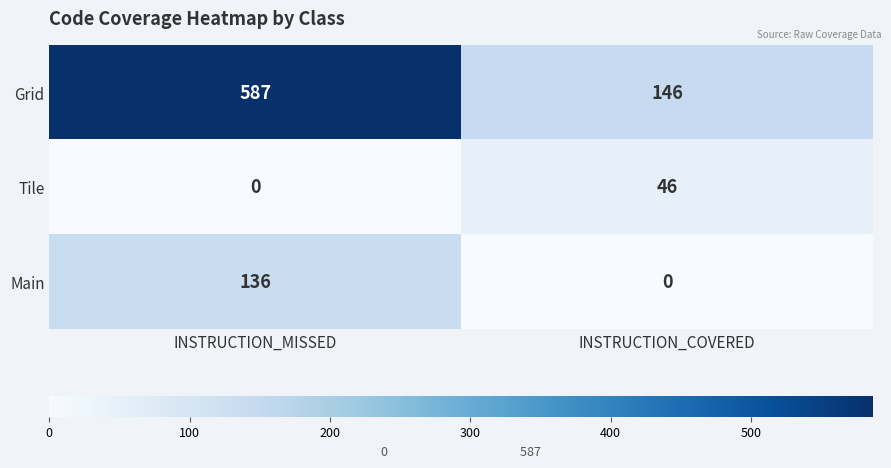

The Grid series shows 146 at INSTRUCTION_COVERED. True or false?

True